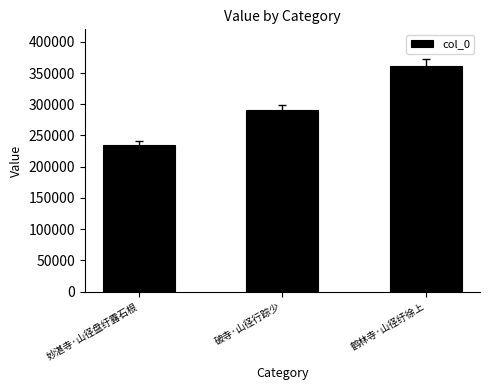

Reading left to right, transcribe all the data shown in this chart.

妙湛寺·山径盘纡露石根=234239	破寺·山径行踪少=290736	鹤林寺·山径纡徐上=361119